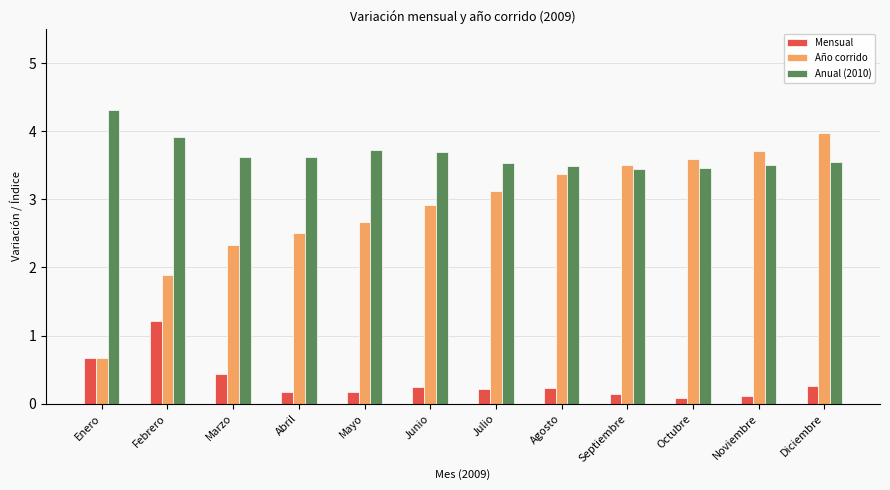

Is it true that Mensual equals 0.1 at Noviembre?

True